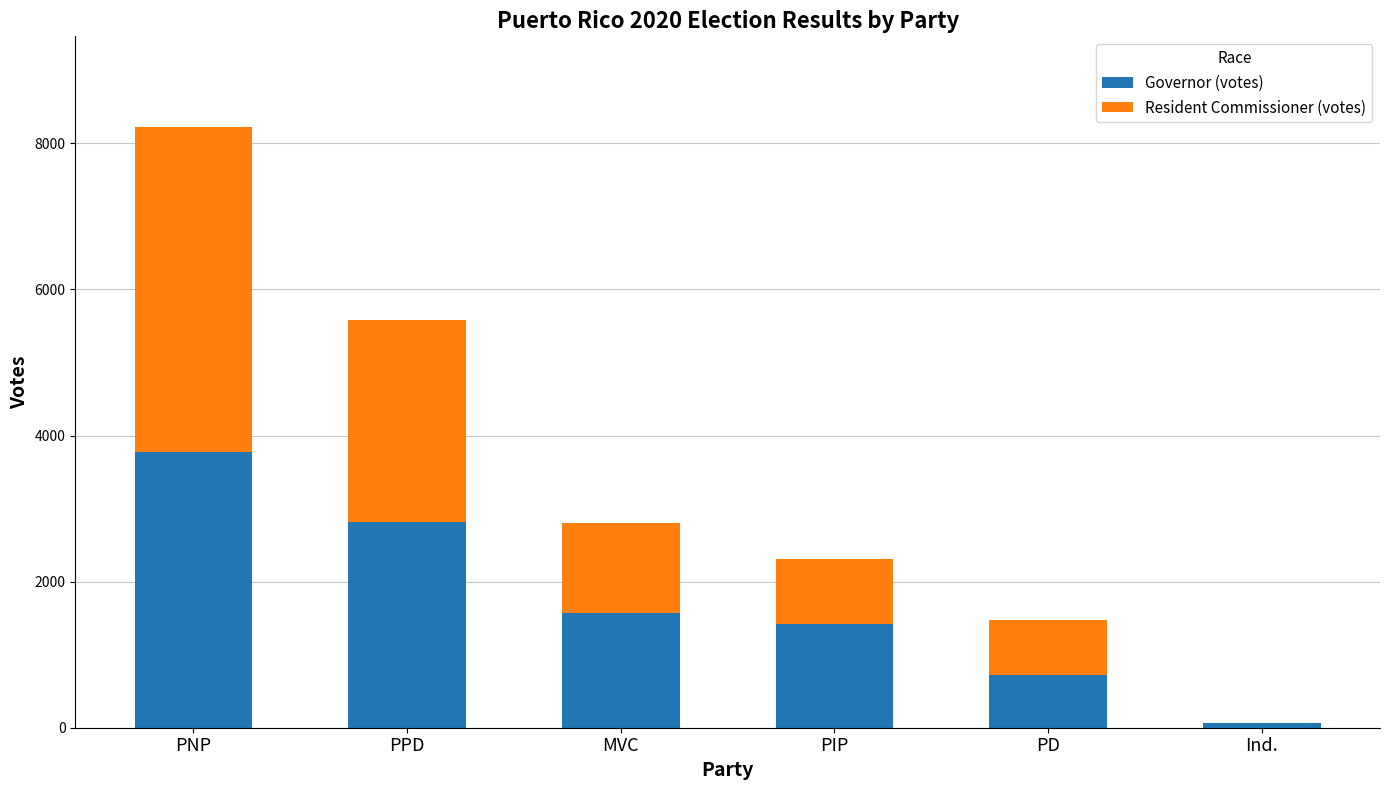

The Governor (votes) series shows 2814 at PPD. True or false?

True